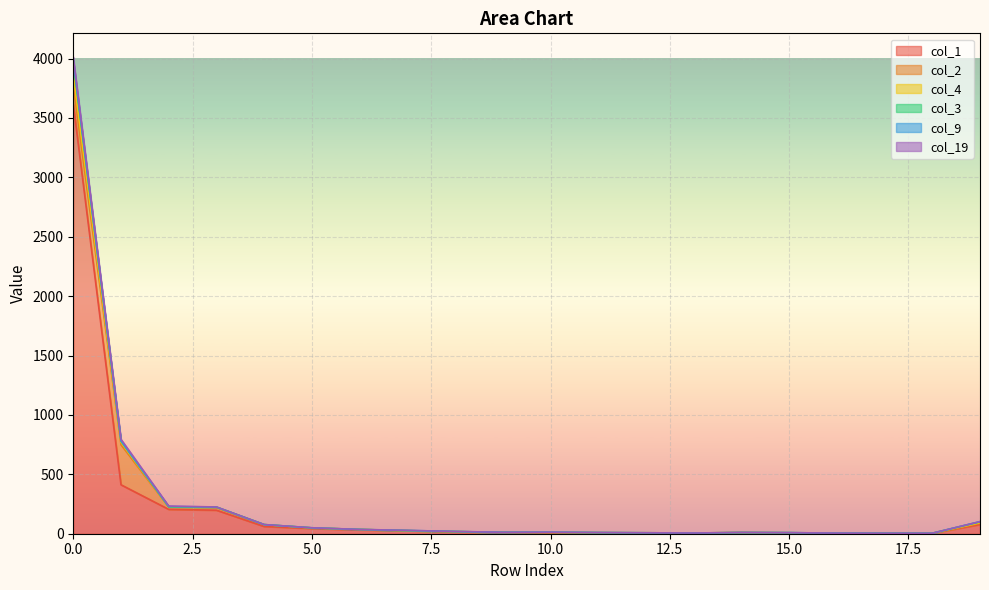

What is the difference between the col_3 values at 17 and 1?

778